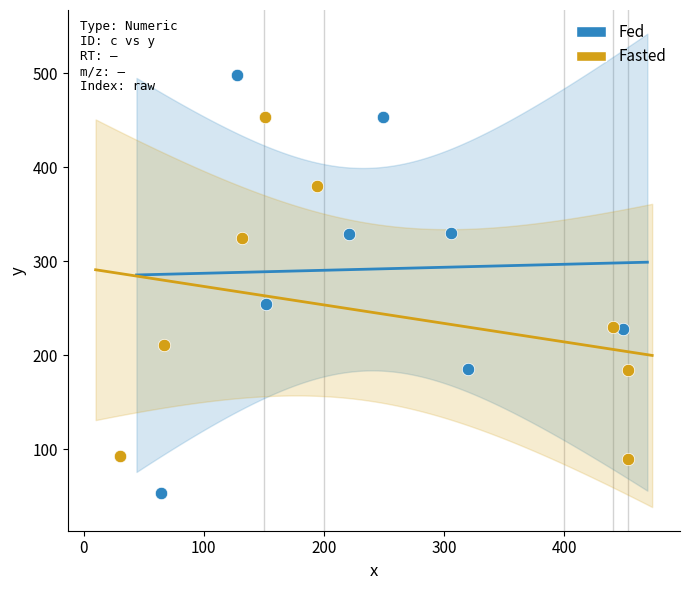

Which series has the widest spread of Y values?

Fed